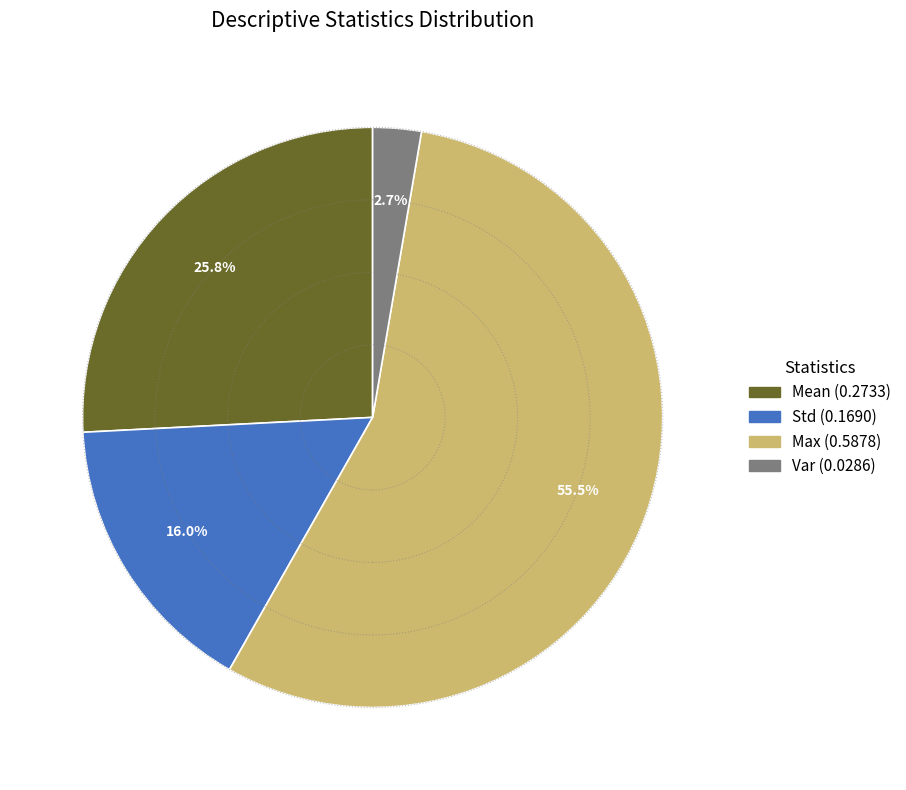

Is there a majority slice in this chart?

Yes